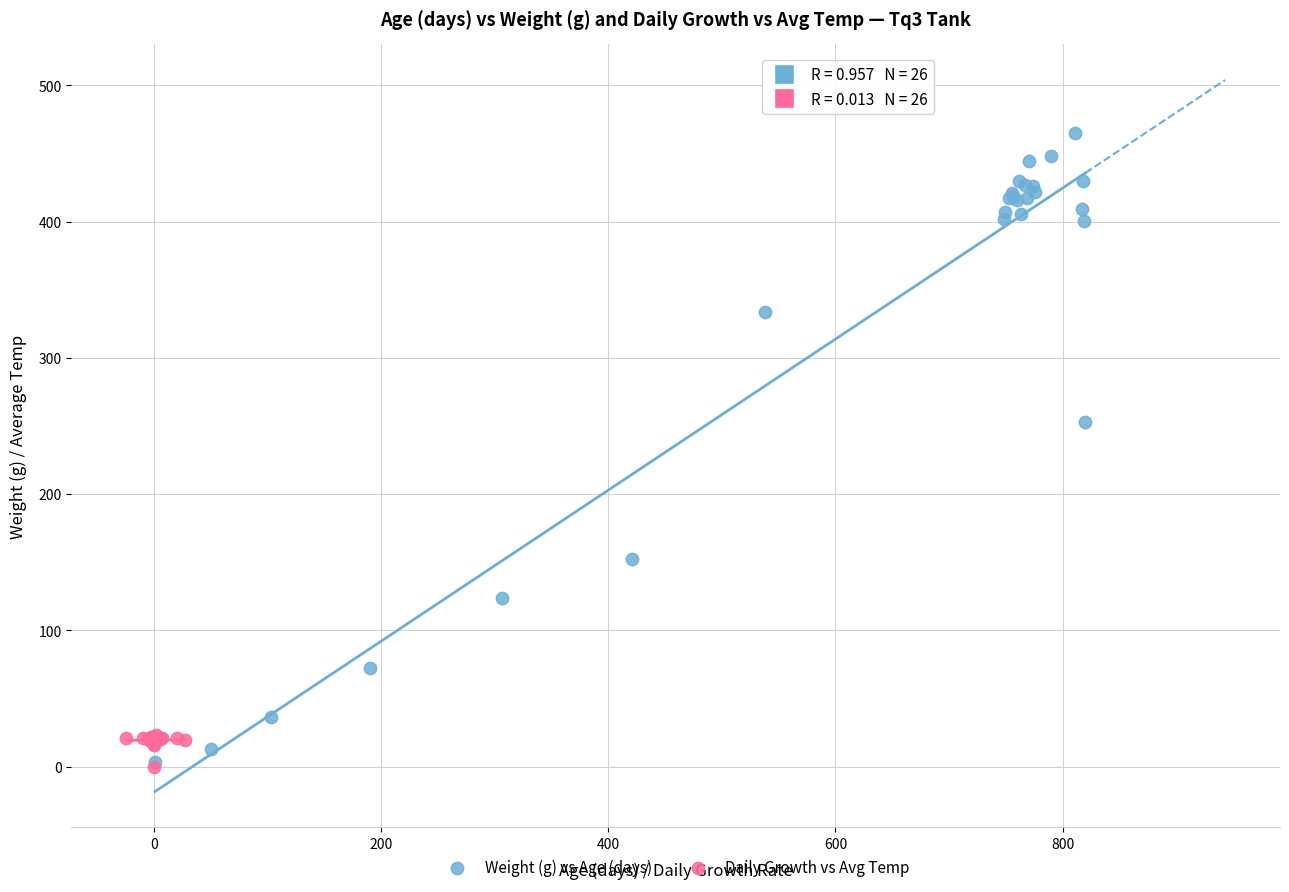

What are all the series names shown in the legend?

Weight (g) vs Age (days), Daily Growth vs Avg Temp